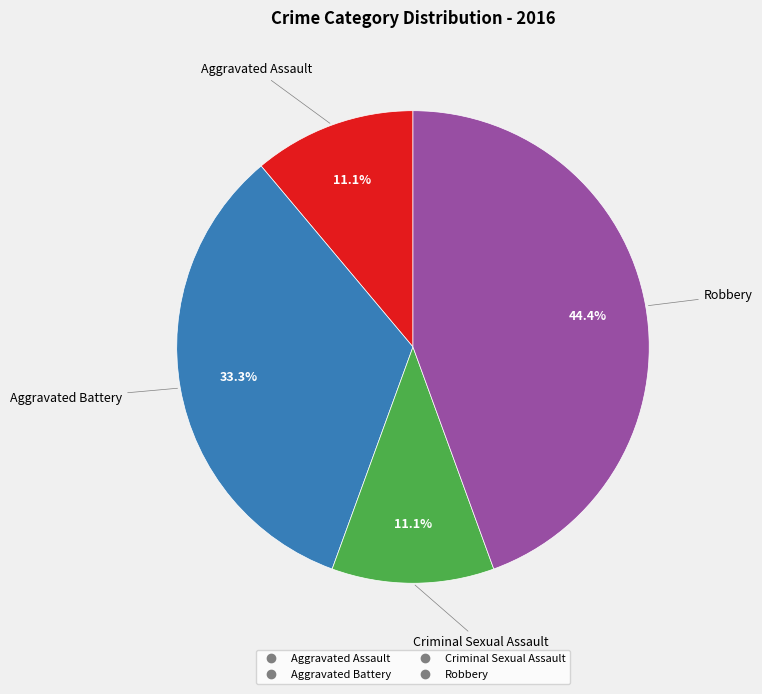

The Aggravated Assault slice represents 24% of the pie. True or false?

False